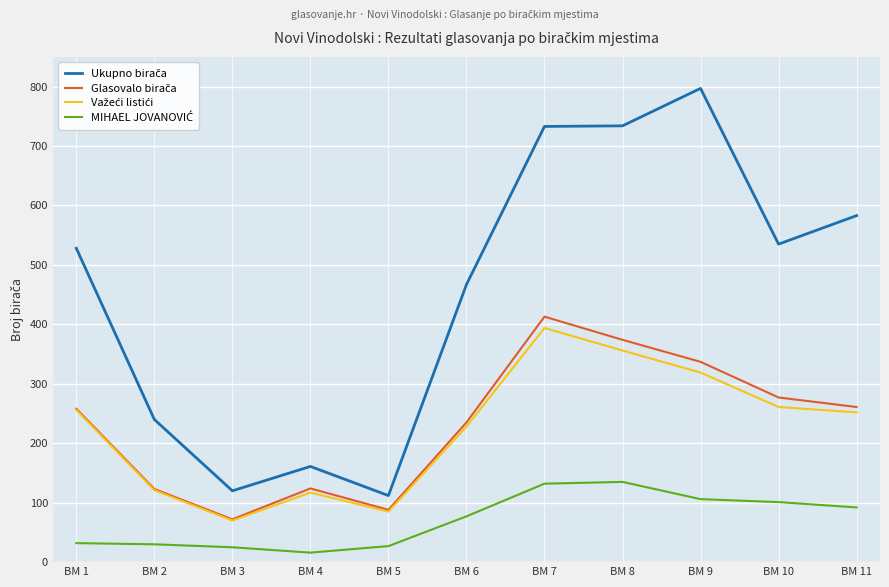

What is the total value across all series at BM 5?

312